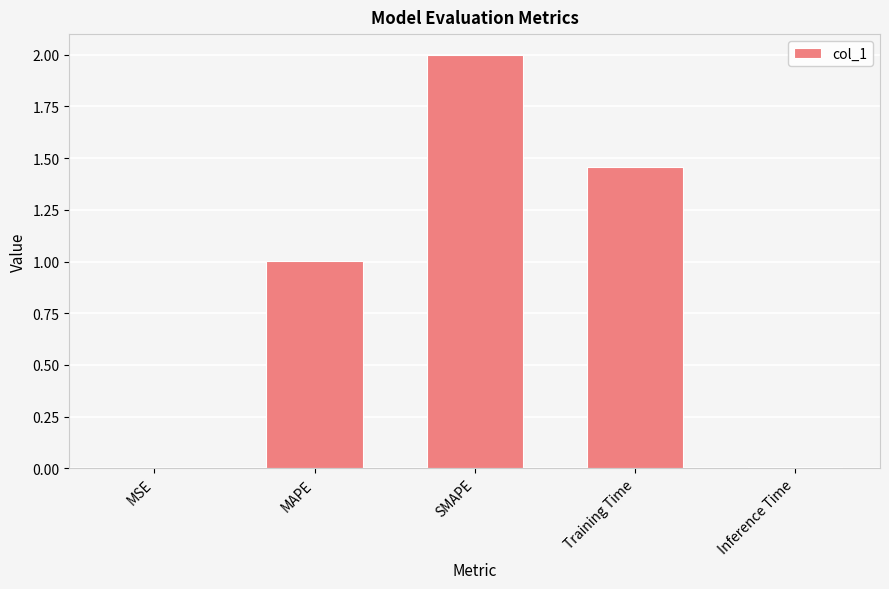

What value does the data have at SMAPE?

2.0